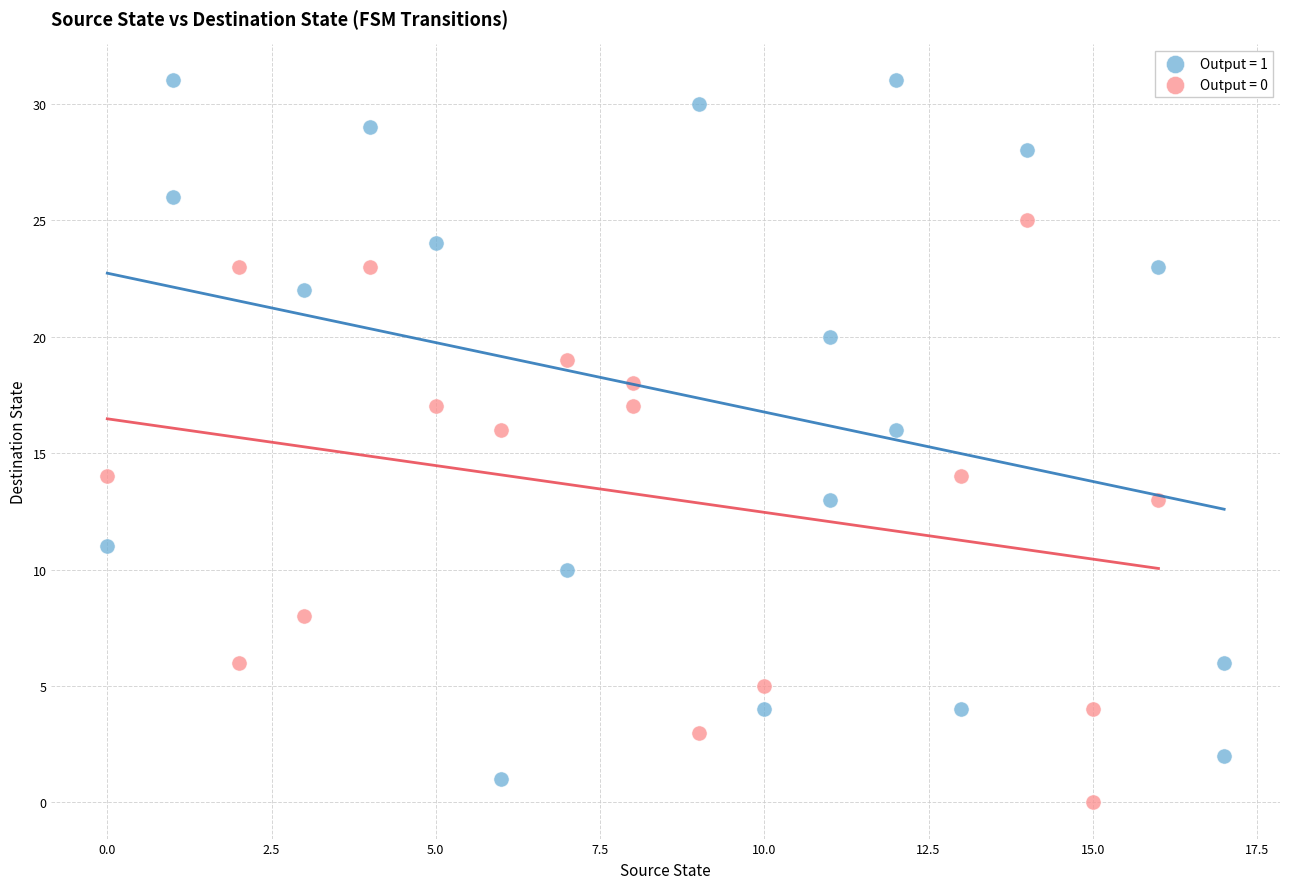

What are all the series names shown in the legend?

Output = 1, Output = 0